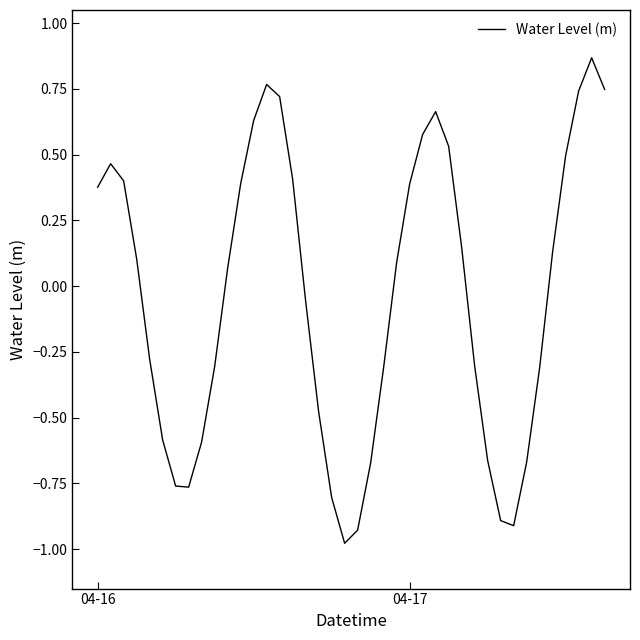

At which label does the data first exceed 0?

04-16